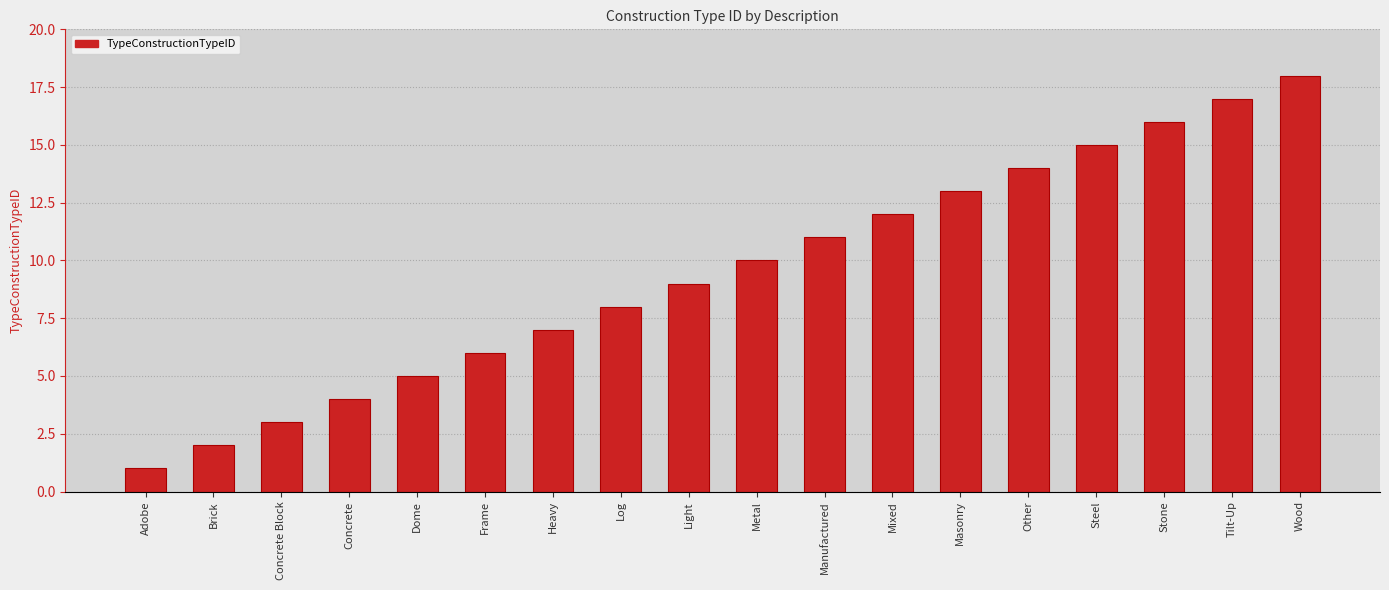

What is the sum of all values?

171